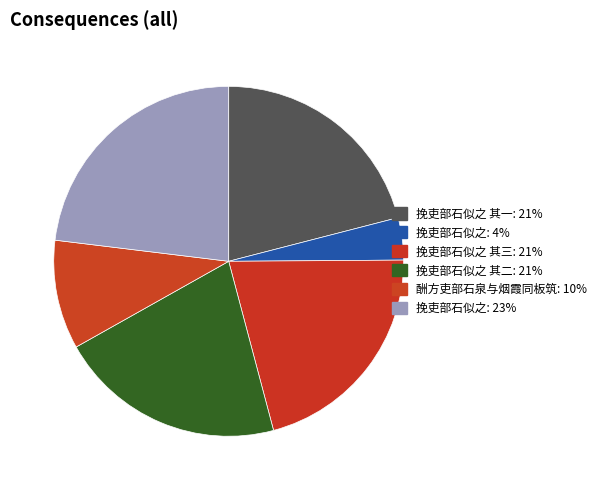

Count the number of slices in the pie.

6